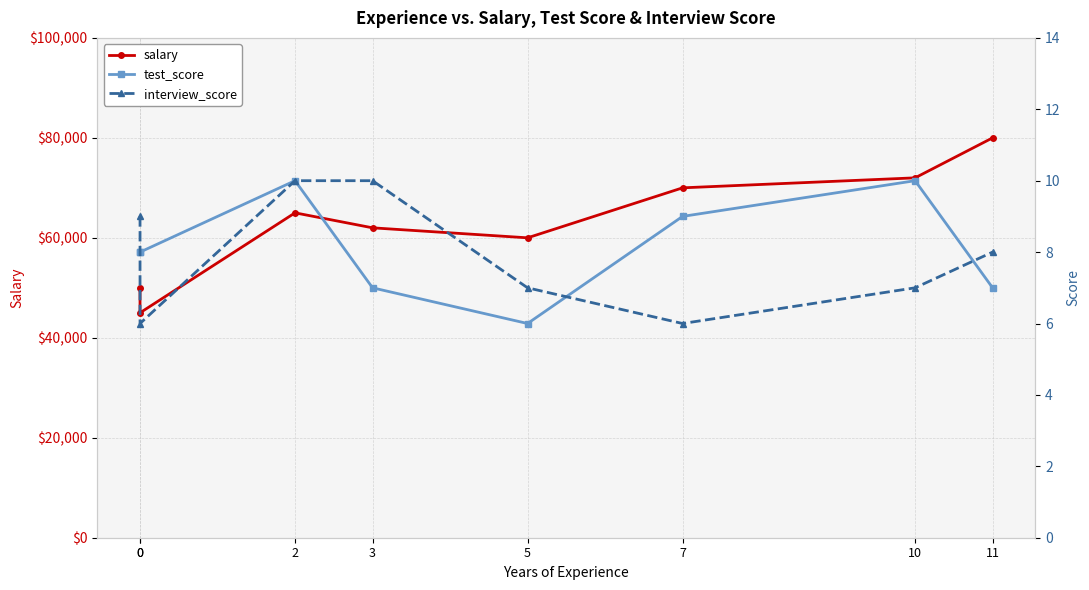

True or false: test_score has a value of 5 at 0.

False